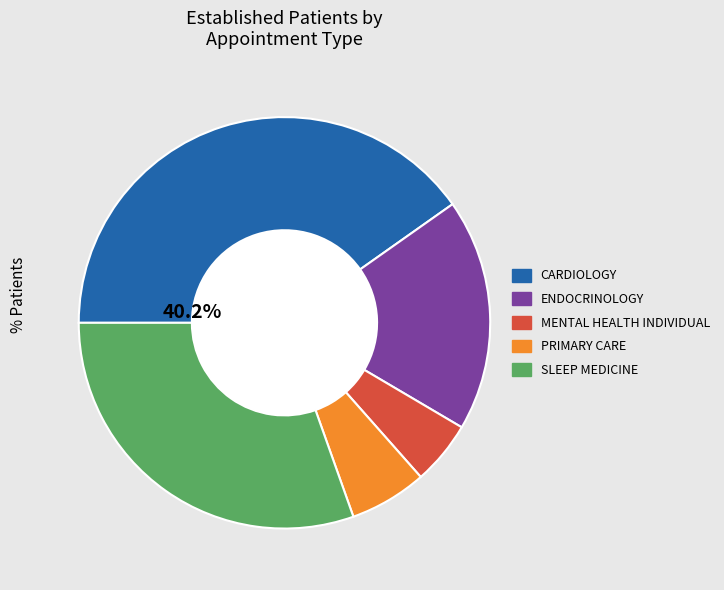

How many slices are in this pie chart?

5